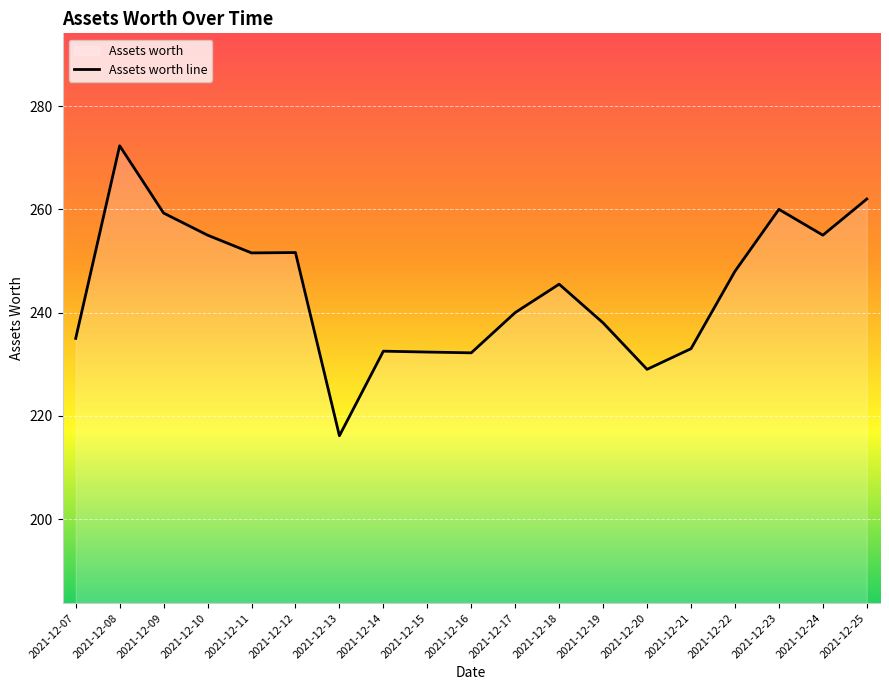

Reading right to left, transcribe all the data shown in this chart.

262.0	255.0	260.0	248.0	233.0	229.0	238.0	245.5	240.0	232.2	232.3	232.5	216.1	251.6	251.6	255.0	259.3	272.3	235.0